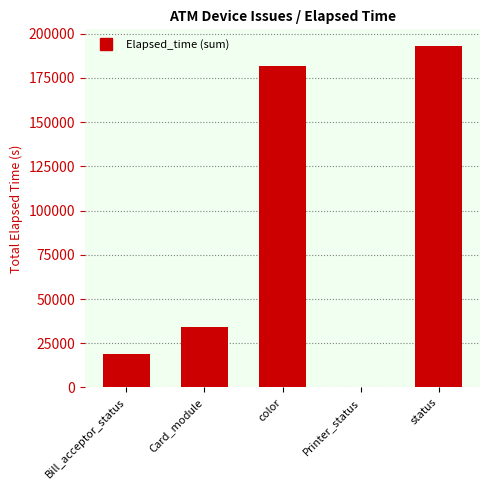

Between Printer_status and status, which is larger?

status